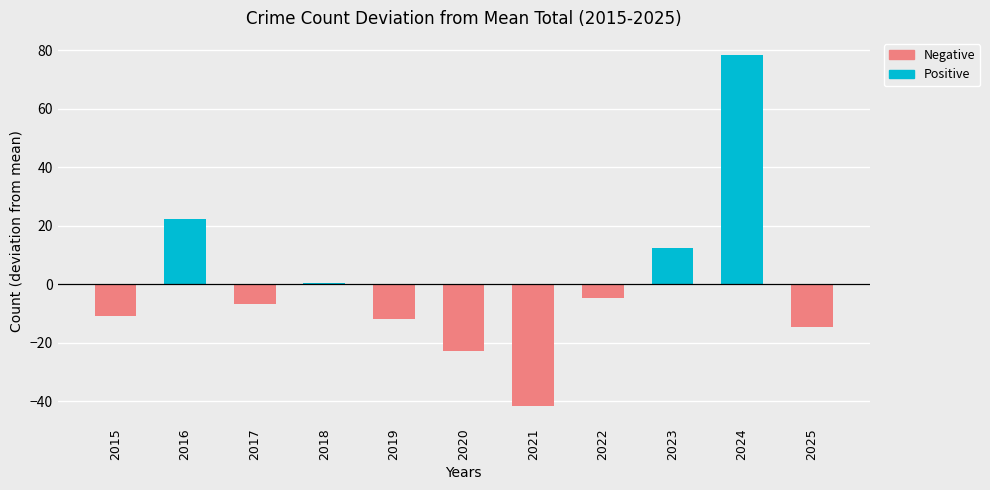

How many positive values does the Positive series have?

4